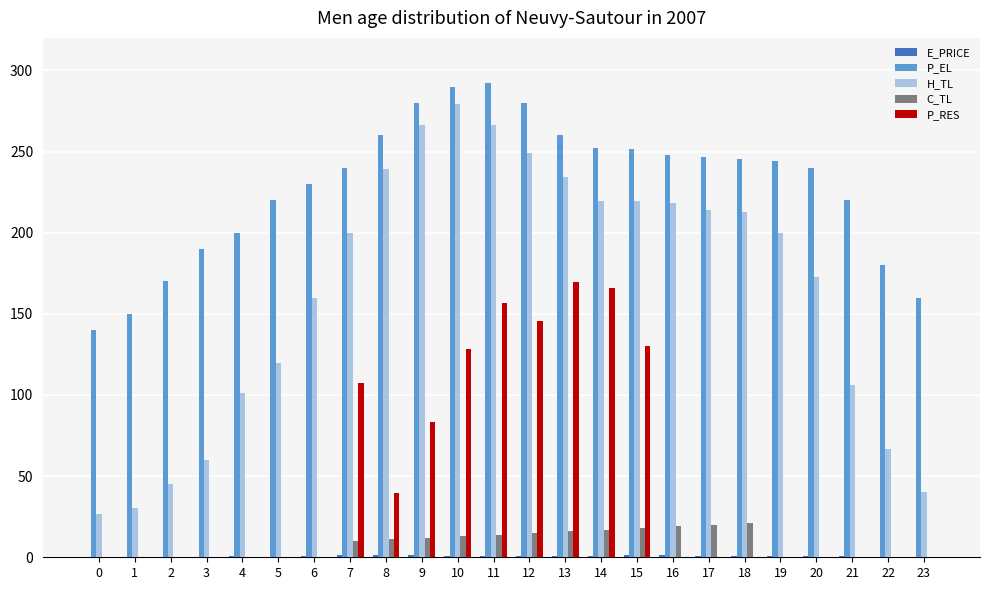

The C_TL series shows 0.0 at 1. True or false?

True